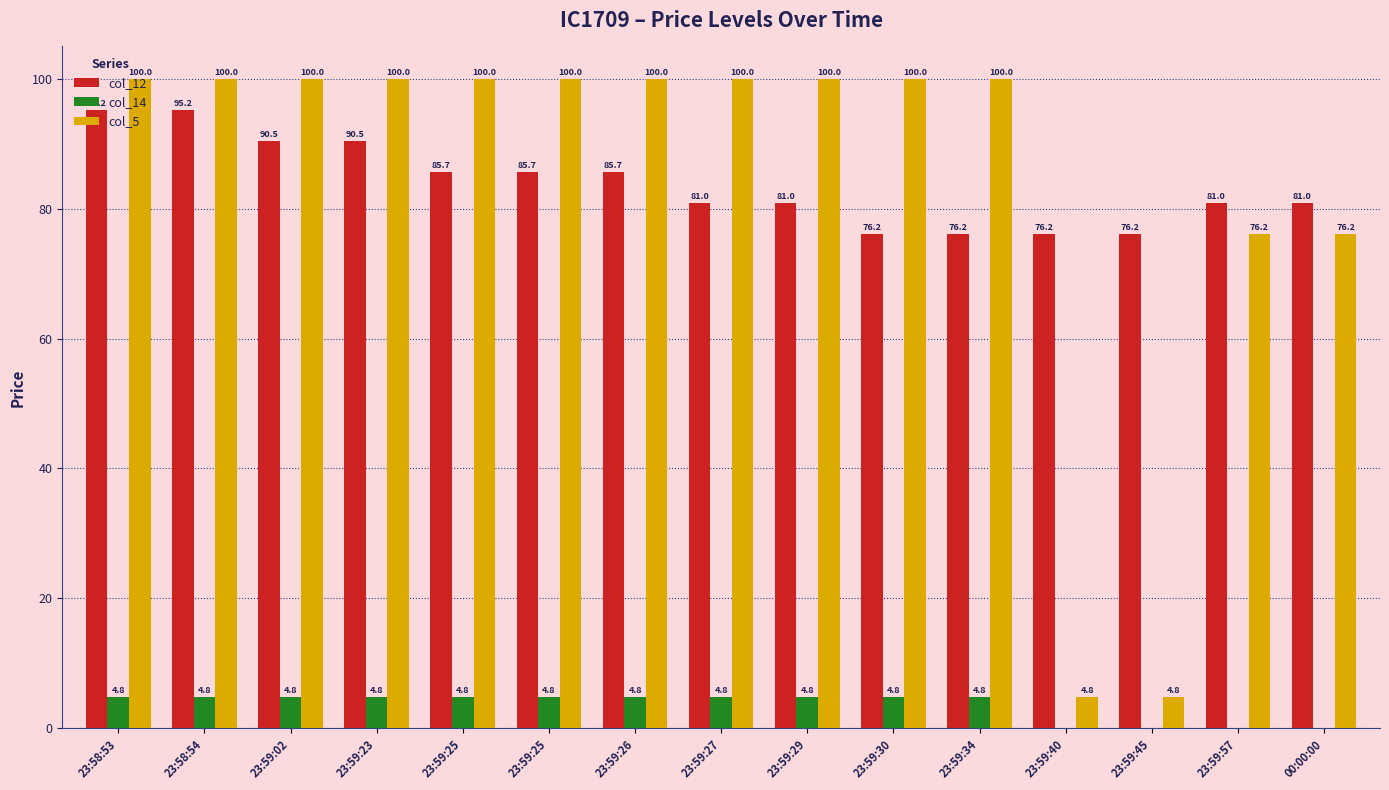

How many categories are shown in the chart?

15